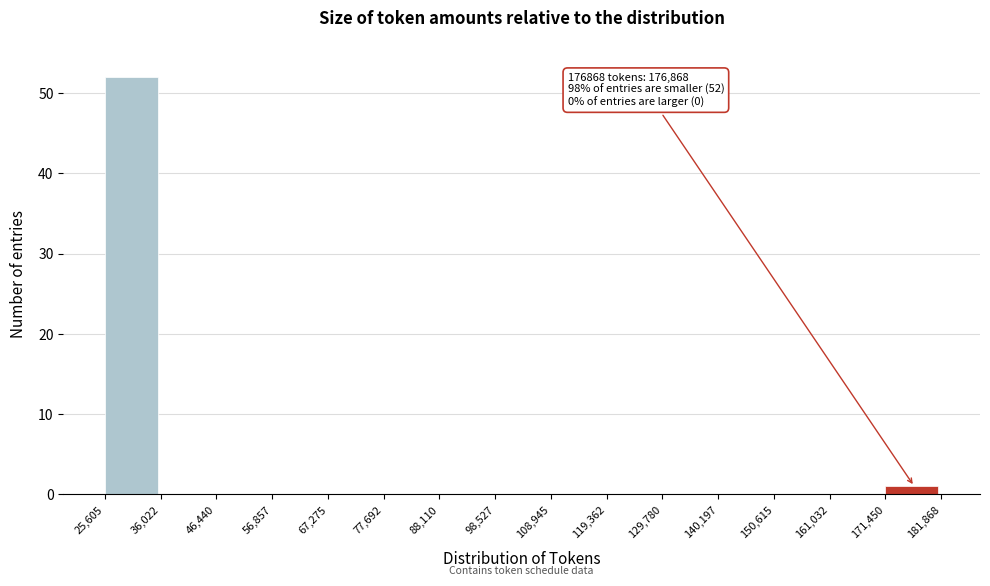

Over which range of the x-axis is the bar tallest?

25,605 to 36,022